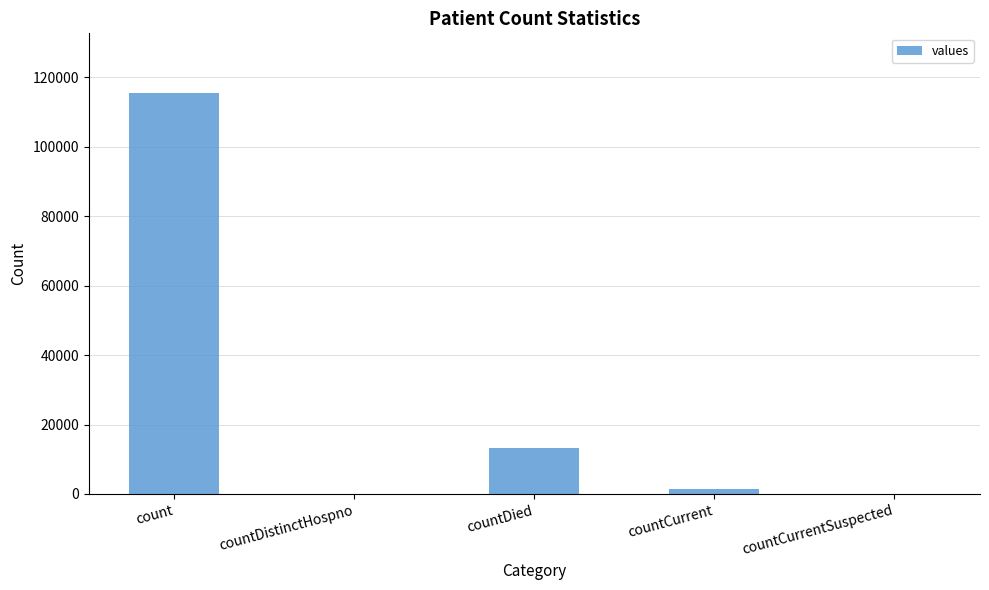

Which category has the highest value across all series?

count